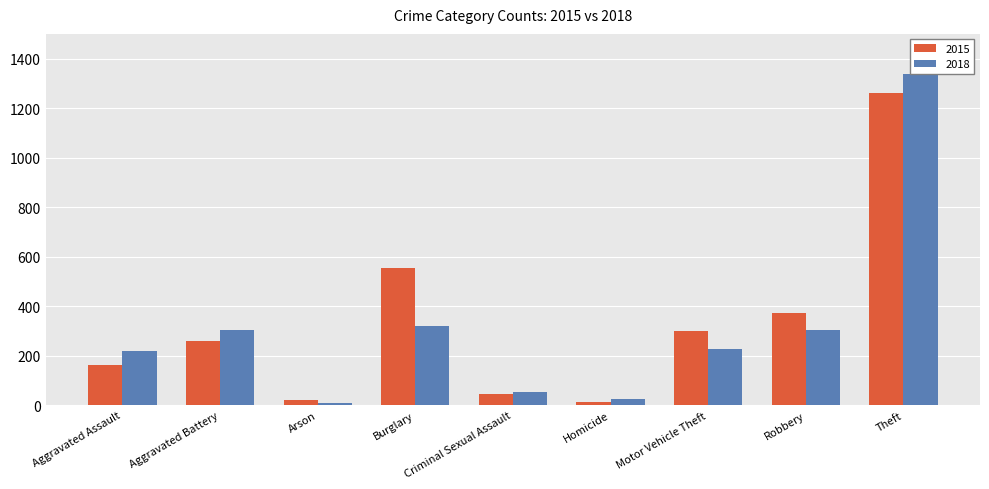

At which category is the sum across all series the highest?

Theft